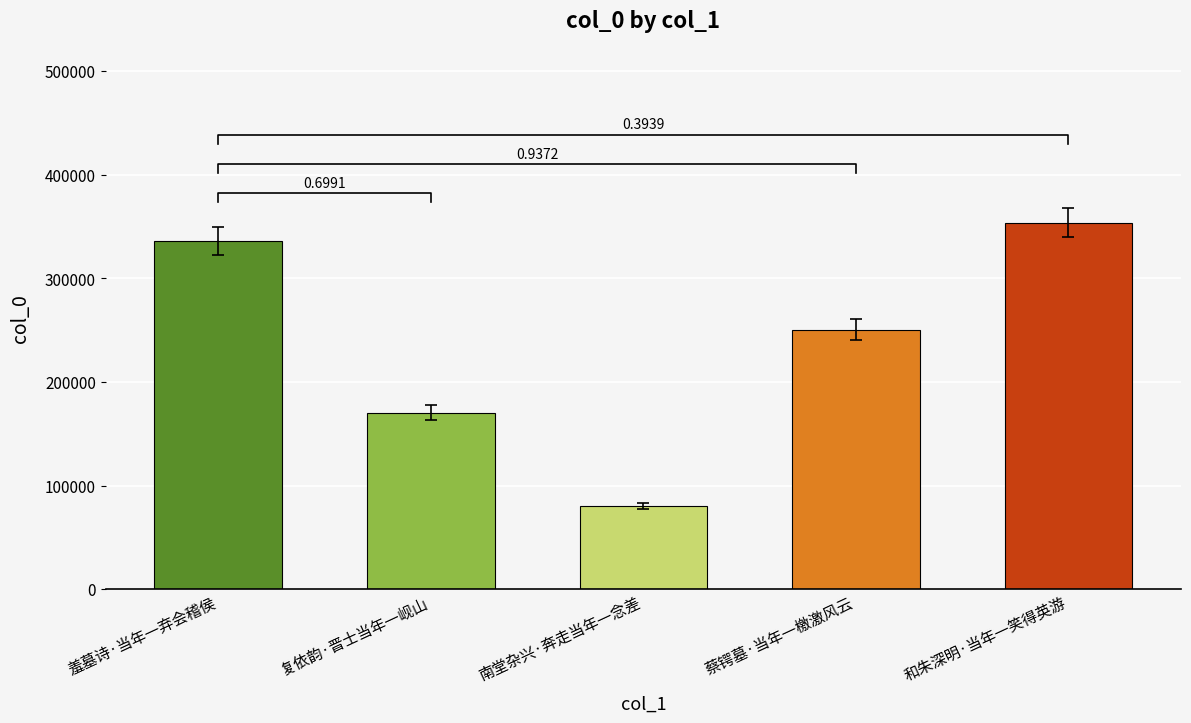

Rank the categories by value from highest to lowest.

和朱深明·当年一笑得英游, 羞墓诗·当年一弃会稽侯, 蔡锷墓·当年一檄激风云, 复依韵·晋士当年一岘山, 南堂杂兴·奔走当年一念差